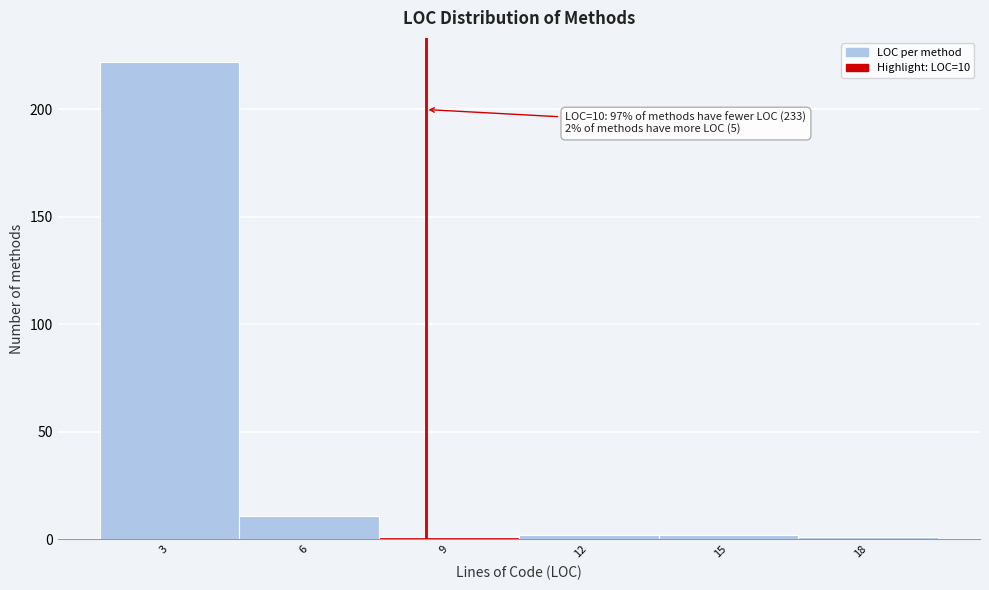

Reading left to right, list all the values displayed in this chart.

222	11	1	2	2	1